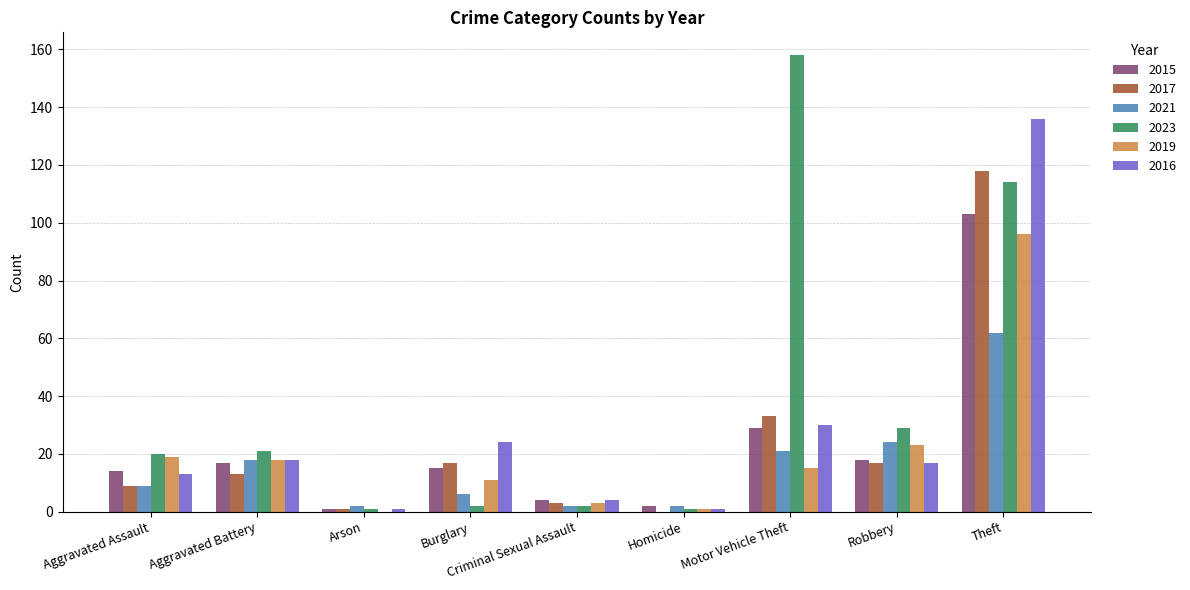

Reading left to right, extract all data points from this chart.

2015: 14	17	1	15	4	2	29	18	103
2017: 9	13	1	17	3	0	33	17	118
2021: 9	18	2	6	2	2	21	24	62
2023: 20	21	1	2	2	1	158	29	114
2019: 19	18	0	11	3	1	15	23	96
2016: 13	18	1	24	4	1	30	17	136